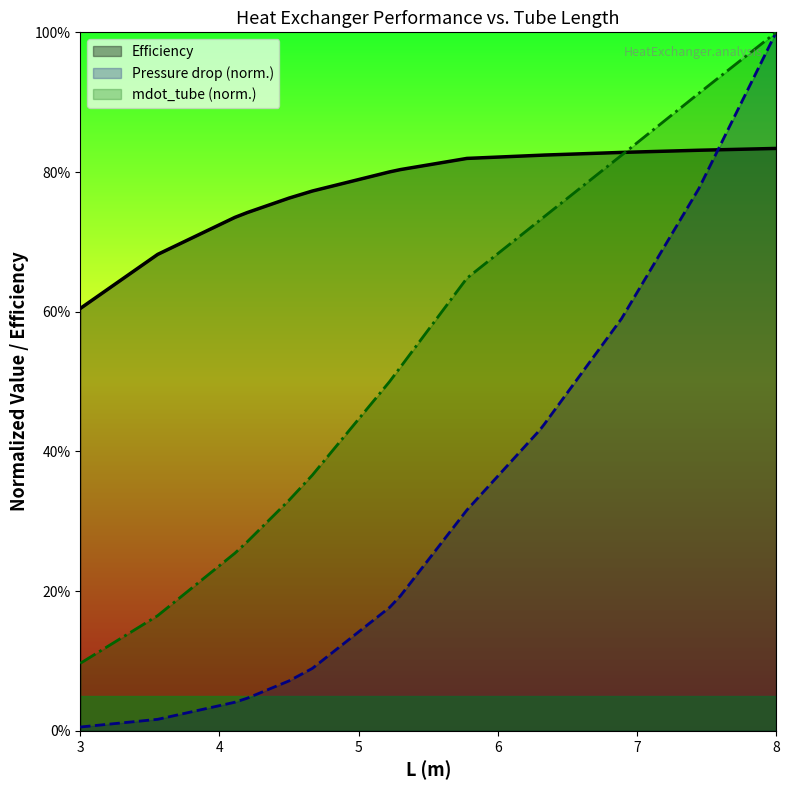

What is the highest value of the mdot_tube series?

1.0